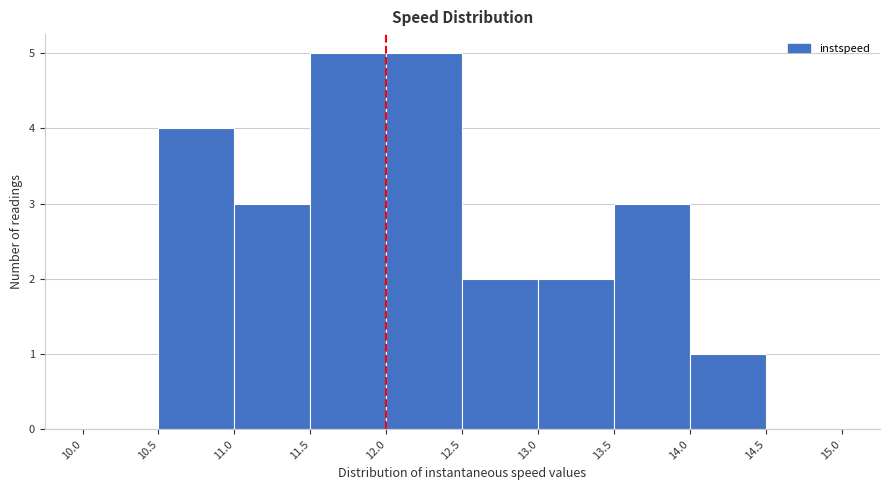

Reading left to right, list every bar in this chart as the range it spans on the x-axis followed by its height. The values are not printed on the chart, so give them approximately, as read against the axis.

10.0 to 10.5: 0
10.5 to 11.0: 4
11.0 to 11.5: 3
11.5 to 12.0: 5
12.0 to 12.5: 5
12.5 to 13.0: 2
13.0 to 13.5: 2
13.5 to 14.0: 3
14.0 to 14.5: 1
14.5 to 15.0: 0